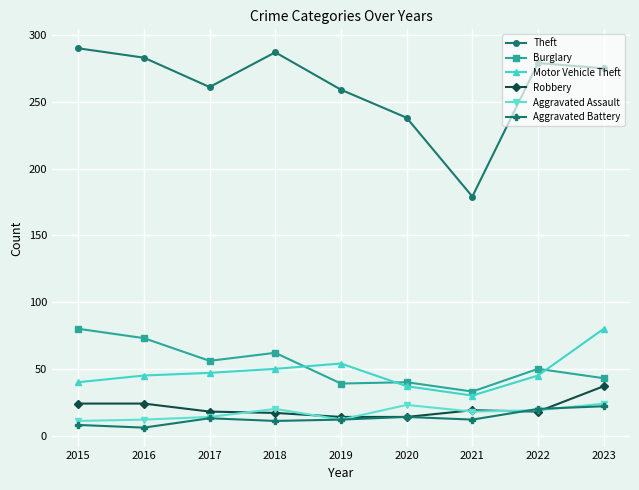

At which label is Theft closest to 234?

2020